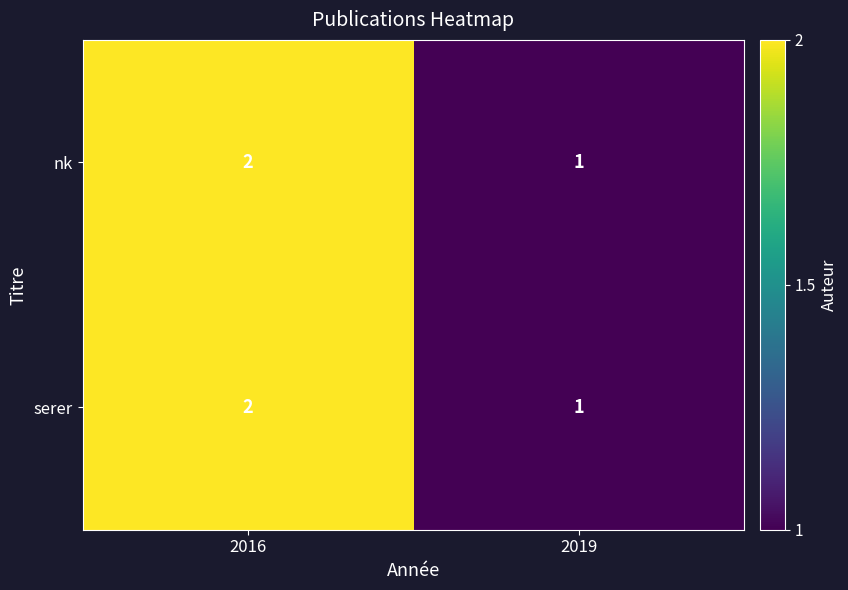

List the labels in order of serer value, smallest first.

2019, 2016